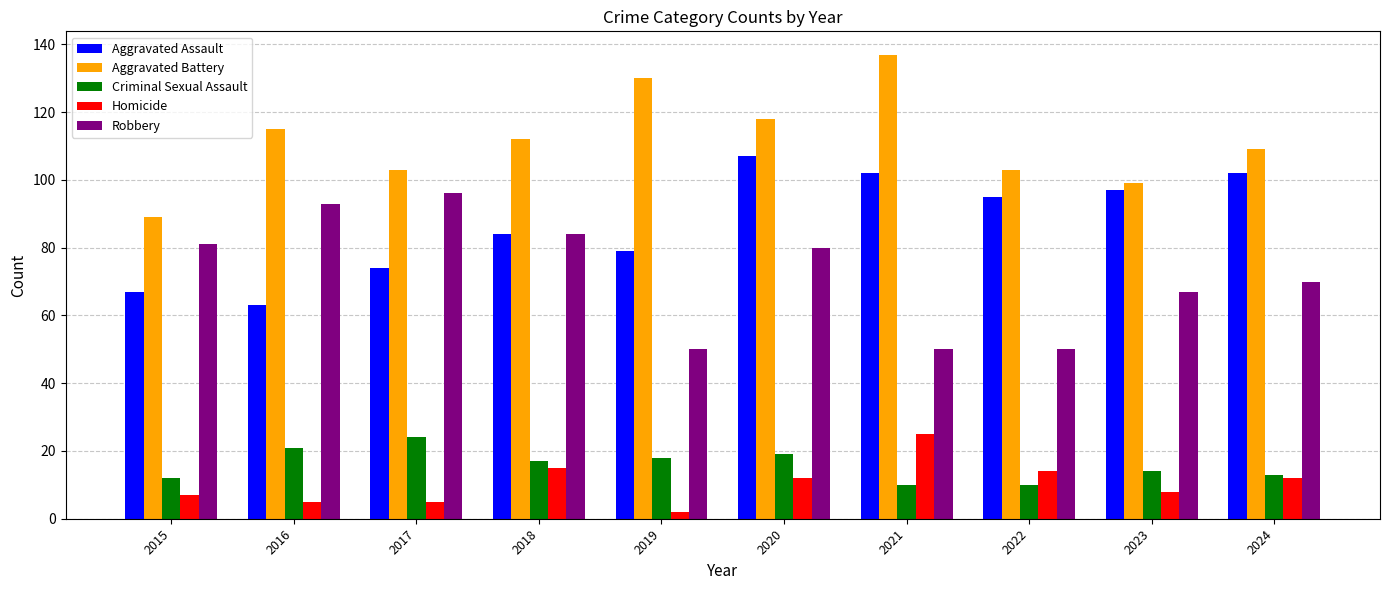

Are the bars horizontal?

No